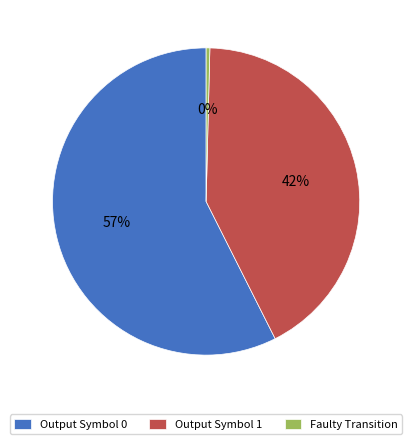

Combined, do Output Symbol 1 and Faulty Transition account for over 50%?

No